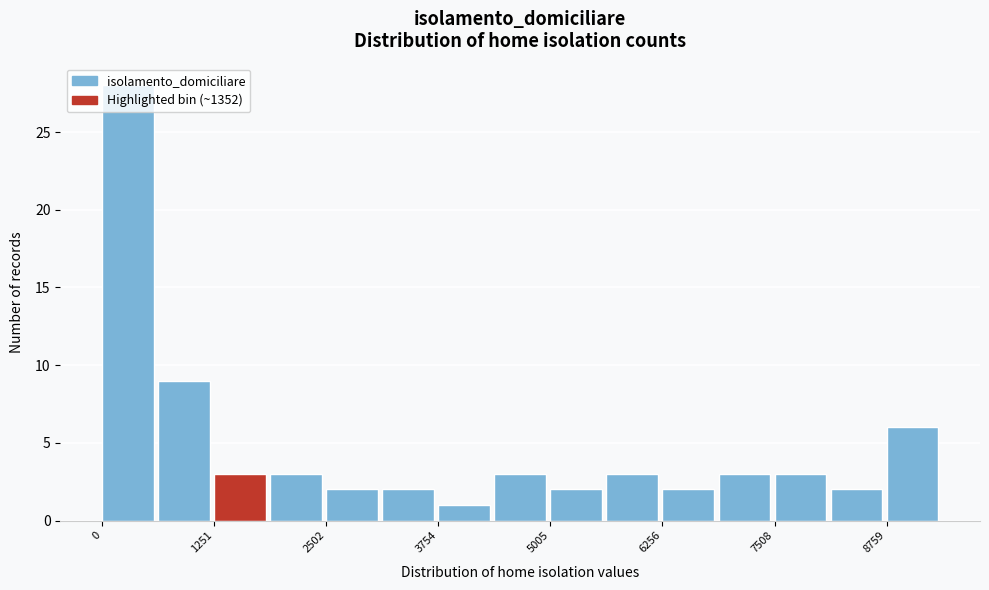

Around what value on the x-axis is the tallest bar? Give the approximate position of its centre, as read against the axis.

200